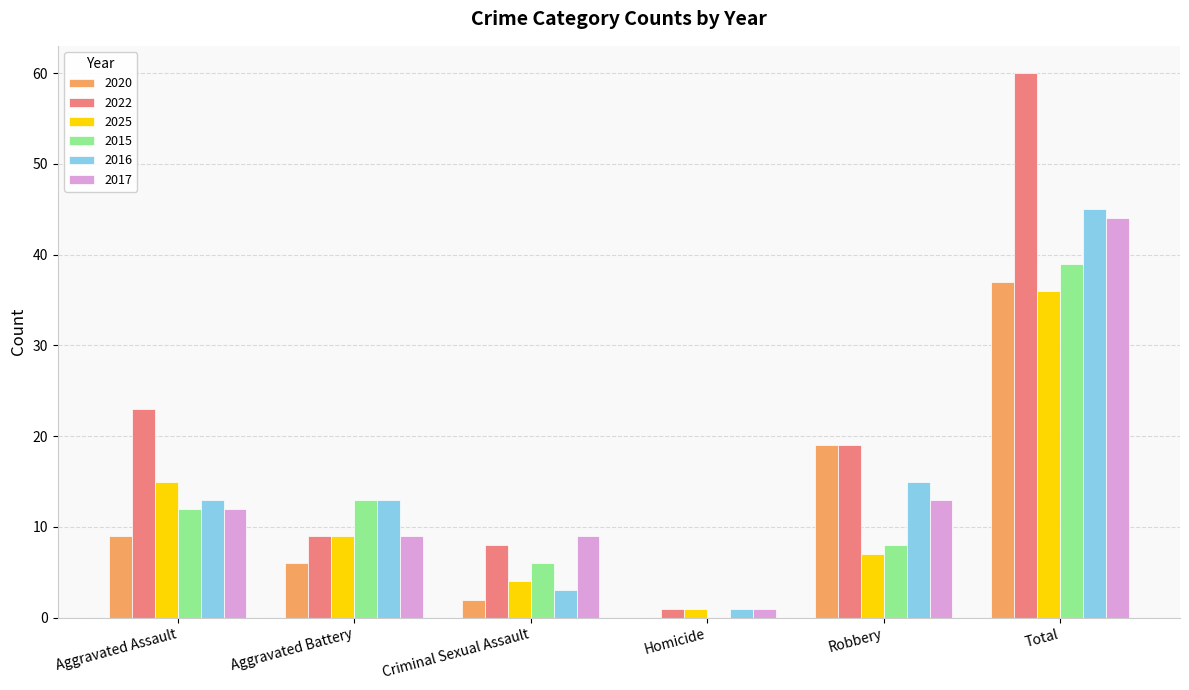

Reading left to right, what are all the values shown in this chart?

2020: Aggravated Assault=9	Aggravated Battery=6	Criminal Sexual Assault=2	Homicide=0	Robbery=19	Total=37
2022: Aggravated Assault=23	Aggravated Battery=9	Criminal Sexual Assault=8	Homicide=1	Robbery=19	Total=60
2025: Aggravated Assault=15	Aggravated Battery=9	Criminal Sexual Assault=4	Homicide=1	Robbery=7	Total=36
2015: Aggravated Assault=12	Aggravated Battery=13	Criminal Sexual Assault=6	Homicide=0	Robbery=8	Total=39
2016: Aggravated Assault=13	Aggravated Battery=13	Criminal Sexual Assault=3	Homicide=1	Robbery=15	Total=45
2017: Aggravated Assault=12	Aggravated Battery=9	Criminal Sexual Assault=9	Homicide=1	Robbery=13	Total=44